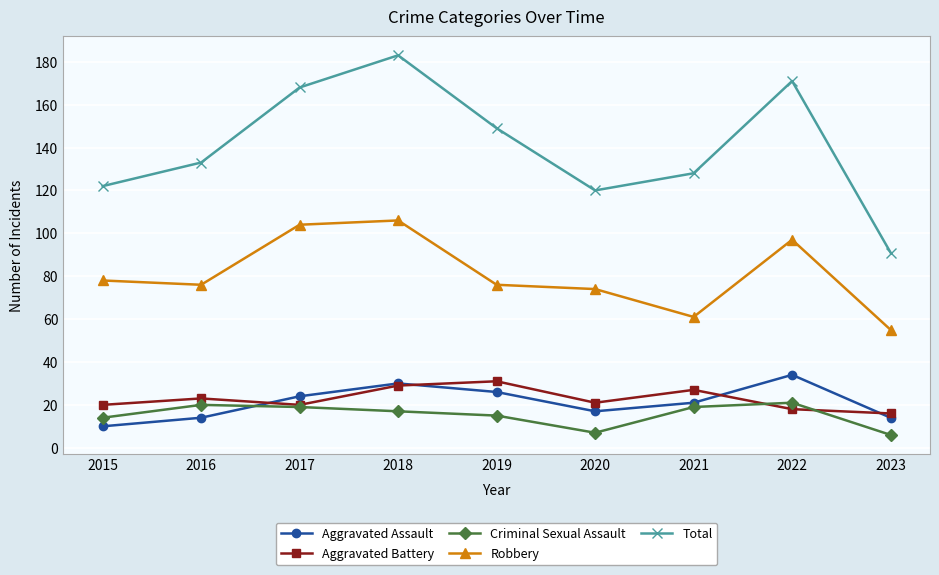

Which series has the largest range (max minus min)?

Total